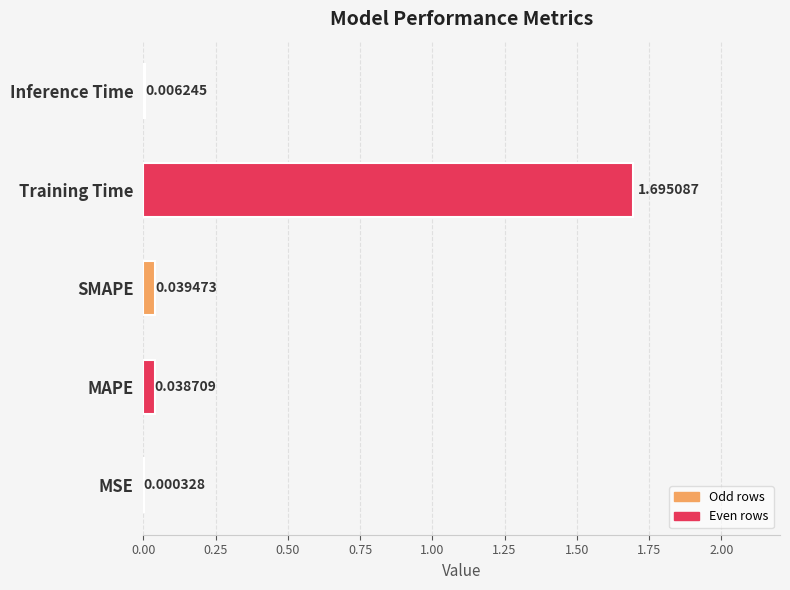

What is the sum of the values at SMAPE and Training Time?

1.7